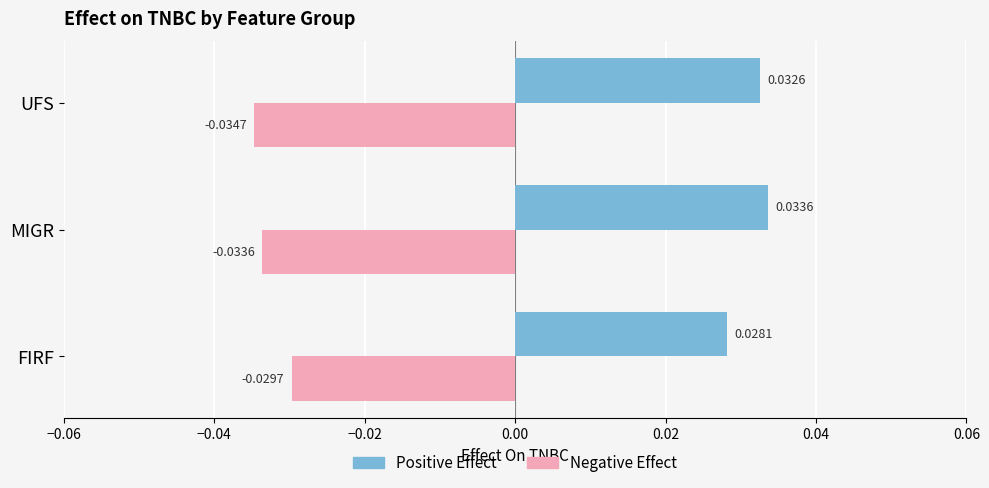

At which label does Negative Effect reach its peak?

FIRF